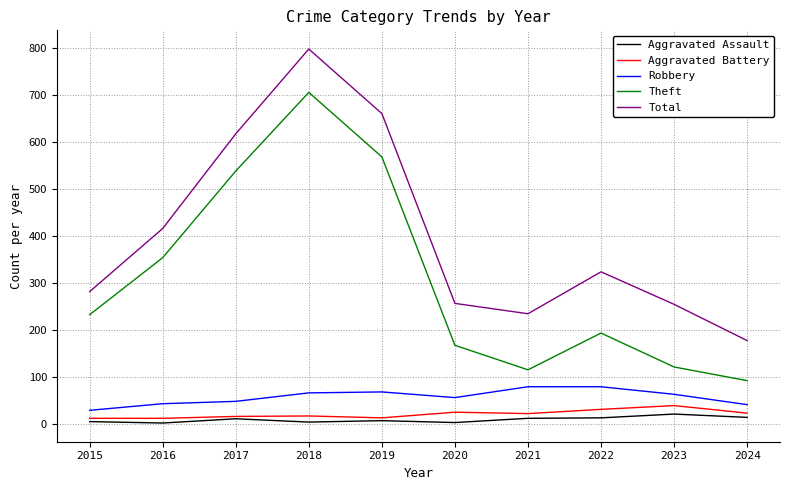

How many distinct data groups are displayed?

5